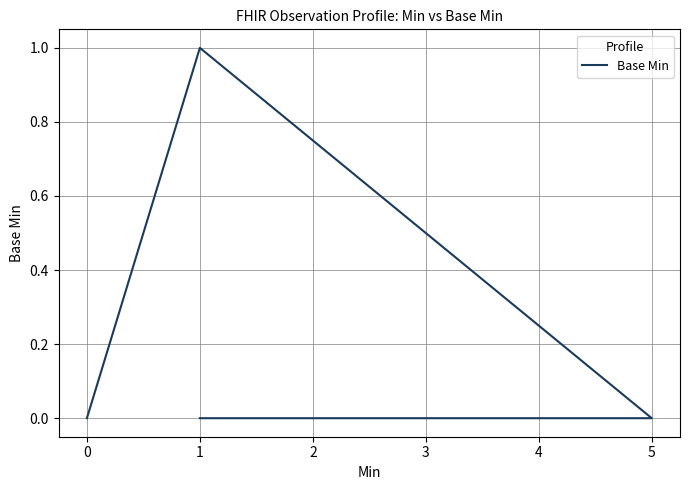

Reading left to right, list all the values displayed in this chart.

0	0	0	0	0	0	0	0	0	1	0	0	0	0